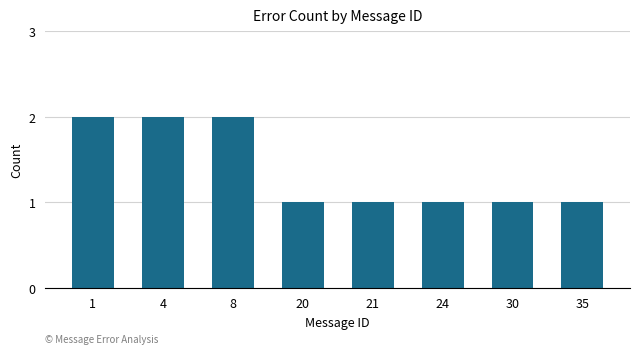

What is the value of the 3rd bar from the left?

2